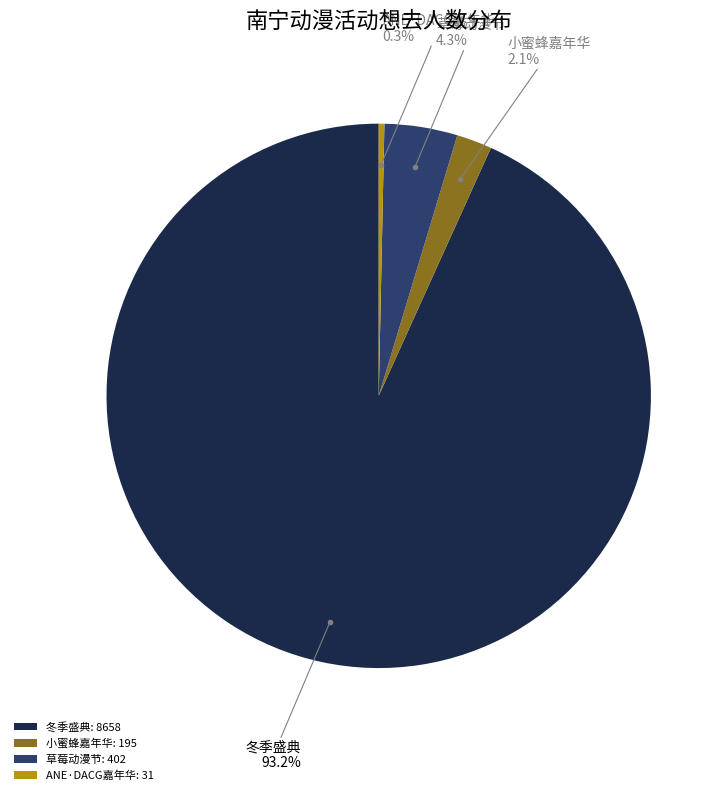

Combined, do 小蜜蜂嘉年华: 195 and ANE·DACG嘉年华: 31 account for over 50%?

No